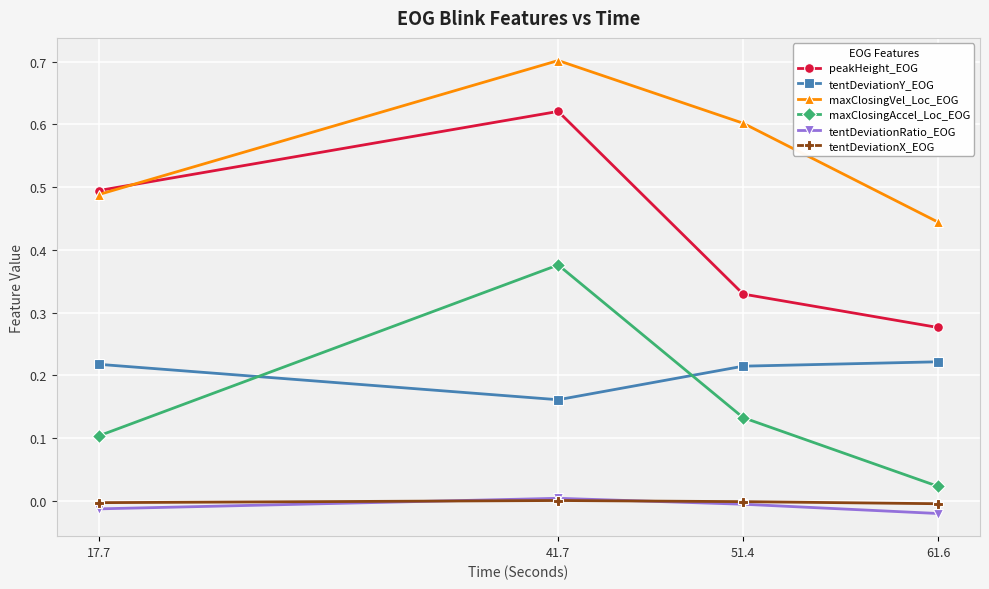

True or false: maxClosingVel_Loc_EOG and tentDeviationY_EOG cross at least once.

False